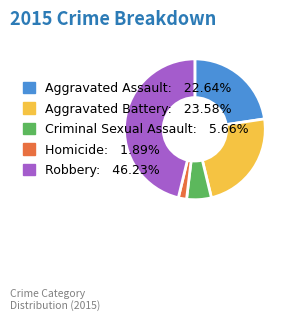

Approximately how many times larger is the value at Aggravated Assault: 22.64% compared to Homicide: 1.89%?

12.0